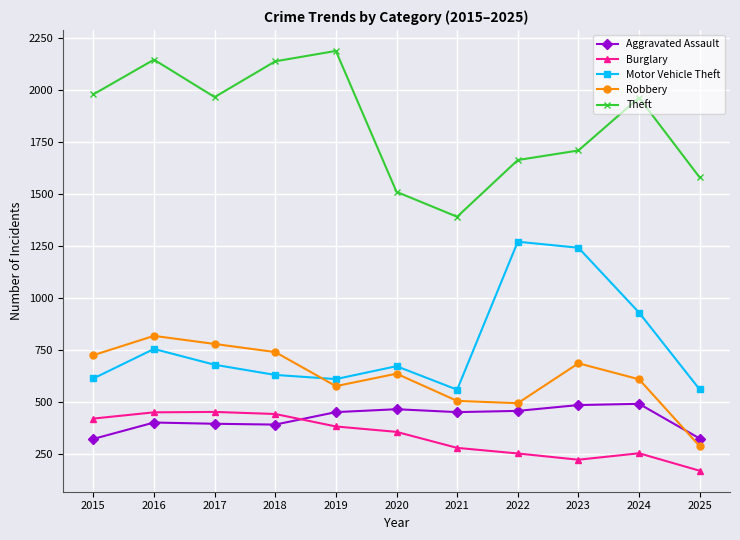

The Motor Vehicle Theft series shows 325 at 2020. True or false?

False